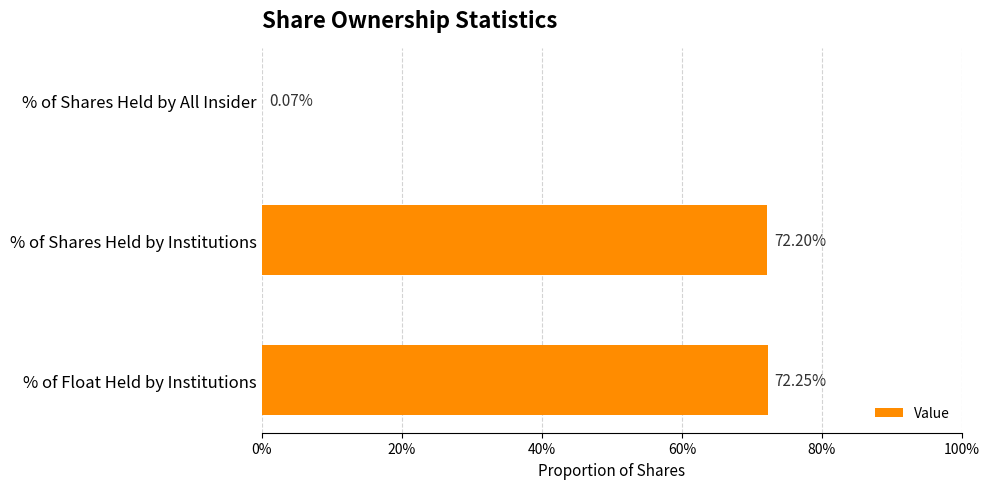

What is the difference between the maximum and minimum values?

0.7